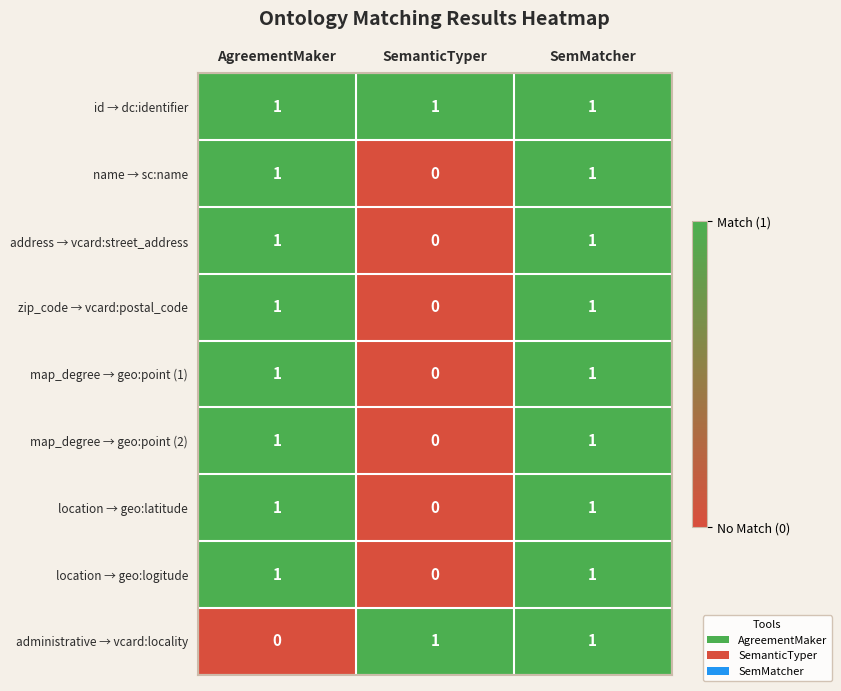

At which label does zip_code → vcard:postal_code reach its minimum?

SemanticTyper